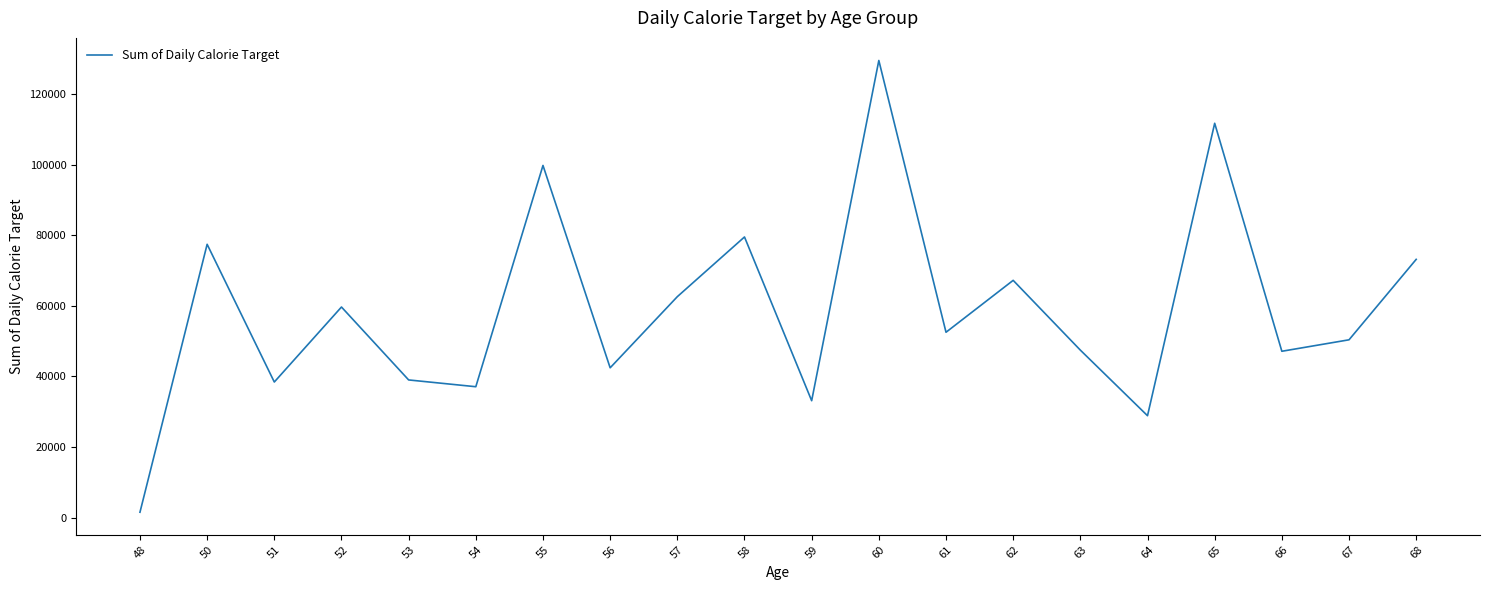

Is it true that the value at 56 is 70338?

False